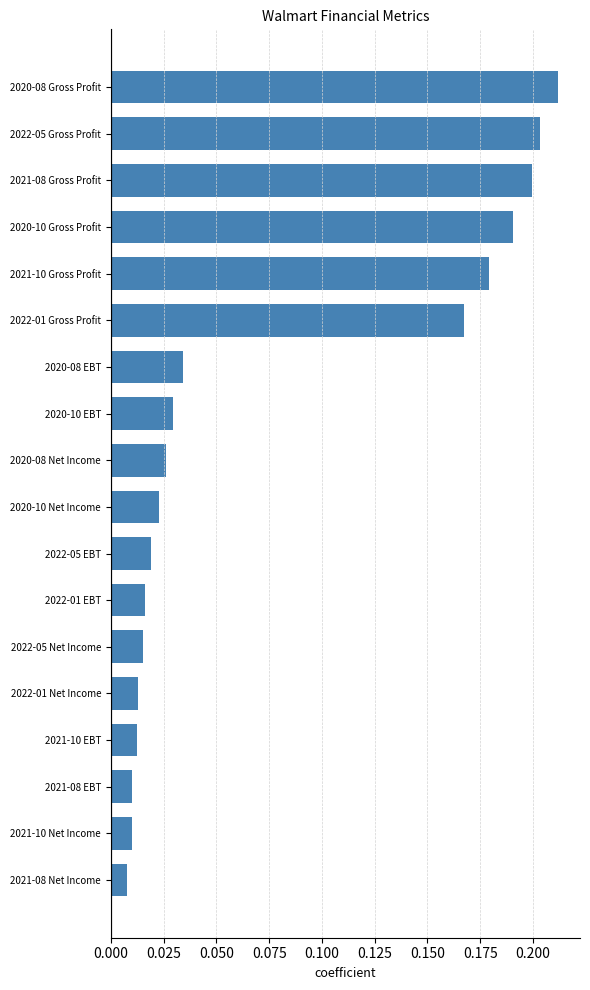

Between 2022-05 Net Income and 2021-08 Net Income, which is larger?

2022-05 Net Income